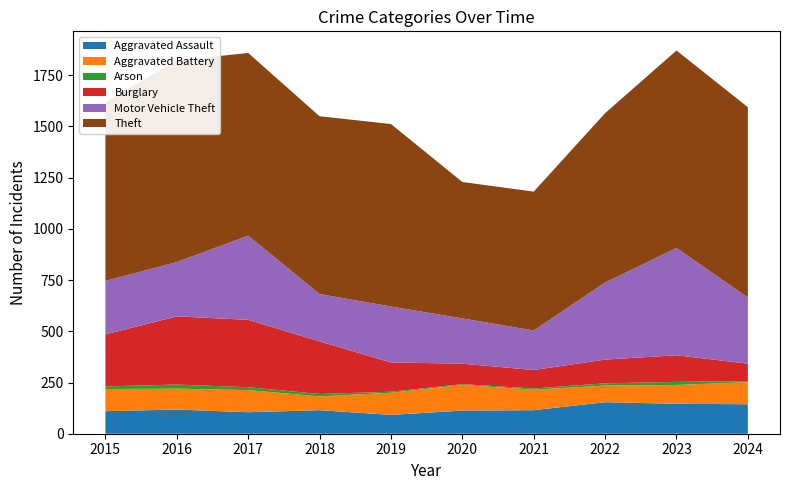

Reading right to left, what are all the values shown in this chart?

Aggravated Assault: 2024=144	2023=146	2022=154	2021=115	2020=113	2019=92	2018=115	2017=105	2016=118	2015=110
Aggravated Battery: 2024=108	2023=92	2022=81	2021=100	2020=125	2019=108	2018=67	2017=108	2016=102	2015=108
Arson: 2024=5	2023=15	2022=11	2021=6	2020=4	2019=5	2018=12	2017=14	2016=20	2015=13
Burglary: 2024=85	2023=130	2022=116	2021=90	2020=100	2019=143	2018=257	2017=329	2016=333	2015=254
Motor Vehicle Theft: 2024=323	2023=524	2022=376	2021=193	2020=221	2019=273	2018=231	2017=411	2016=265	2015=261
Theft: 2024=929	2023=964	2022=827	2021=678	2020=666	2019=891	2018=868	2017=892	2016=984	2015=874